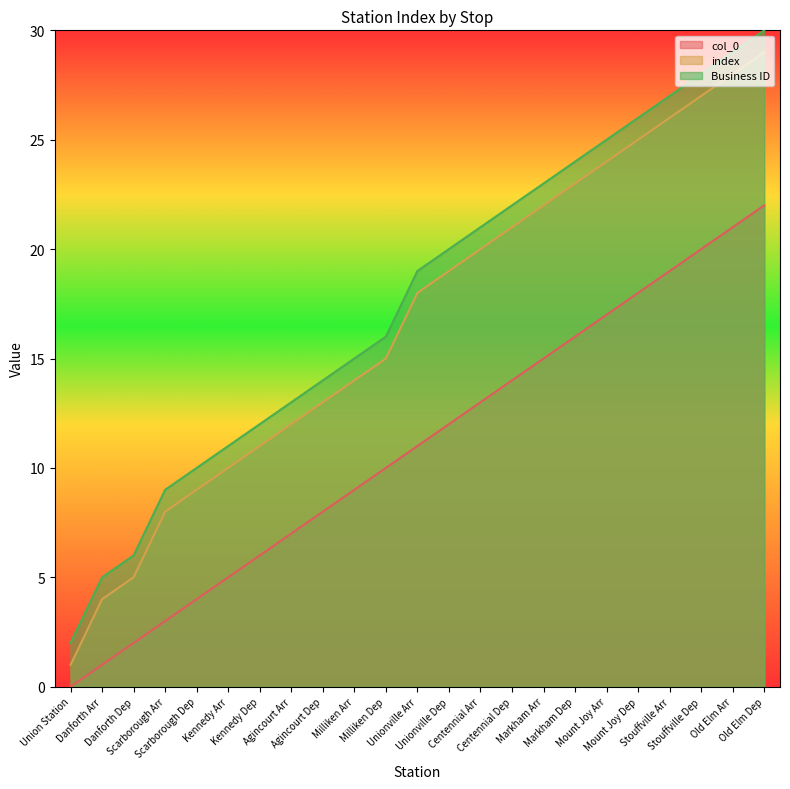

Is the value of Business ID at Centennial Dep greater than the value of index at Scarborough Dep?

Yes